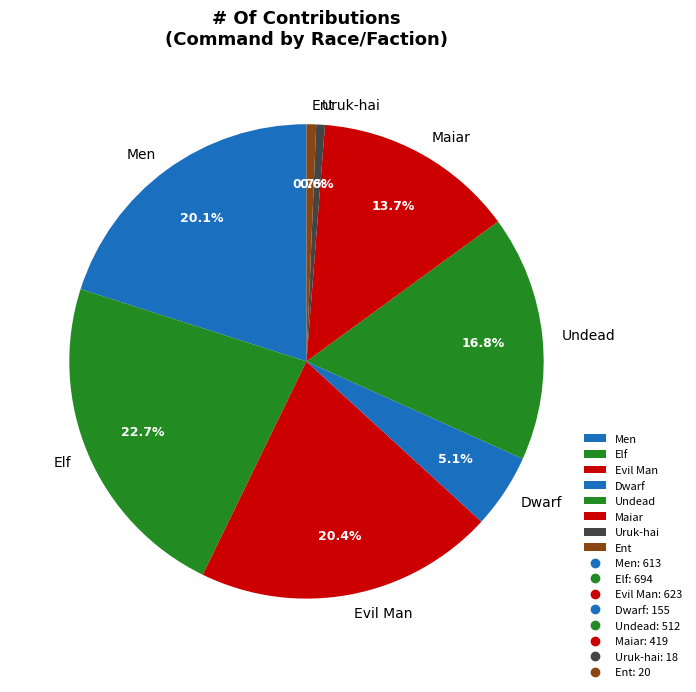

Which category has the biggest portion of the pie?

Elf